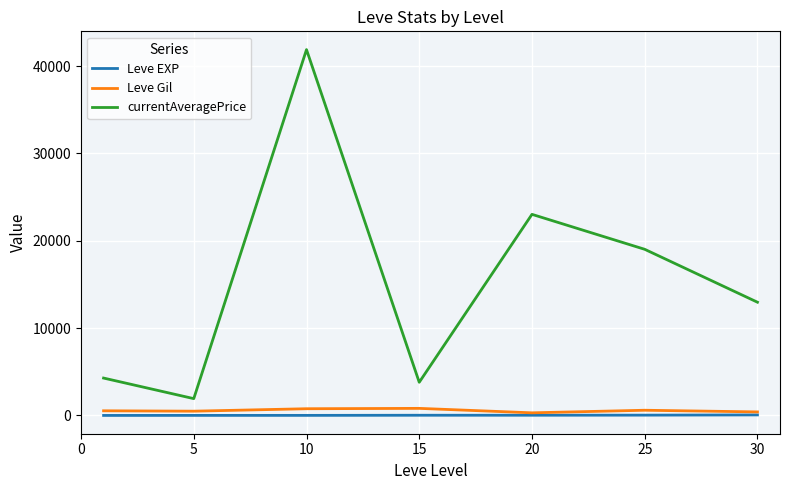

True or false: currentAveragePrice and Leve EXP intersect in this chart.

False